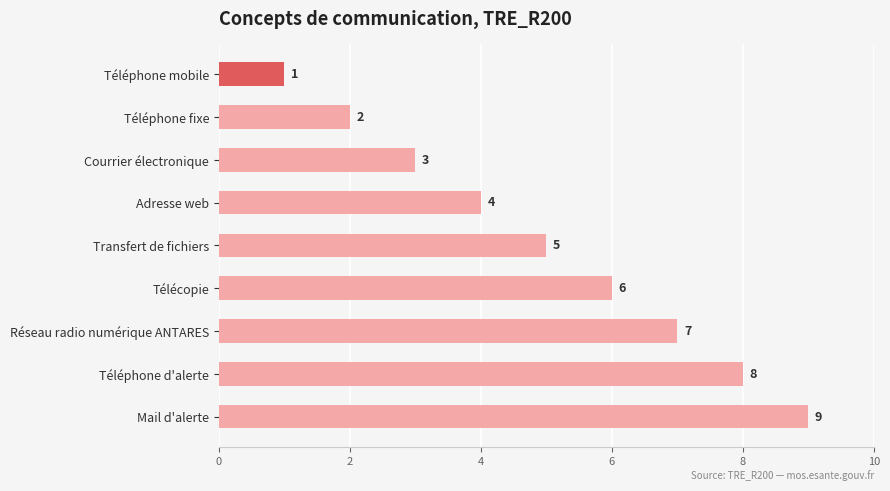

Is it true that the value at Télécopie is 6?

True